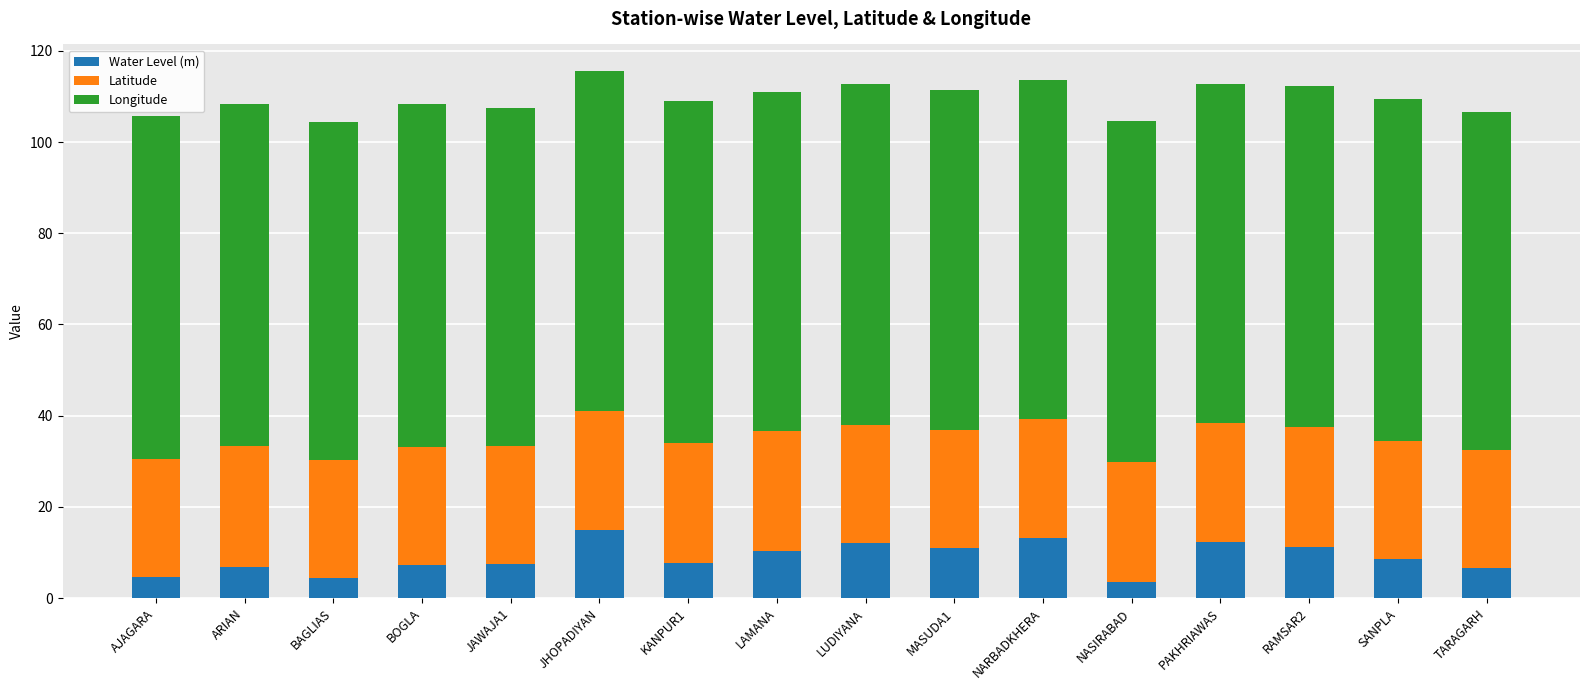

What is the total value across all series at NASIRABAD?

104.5